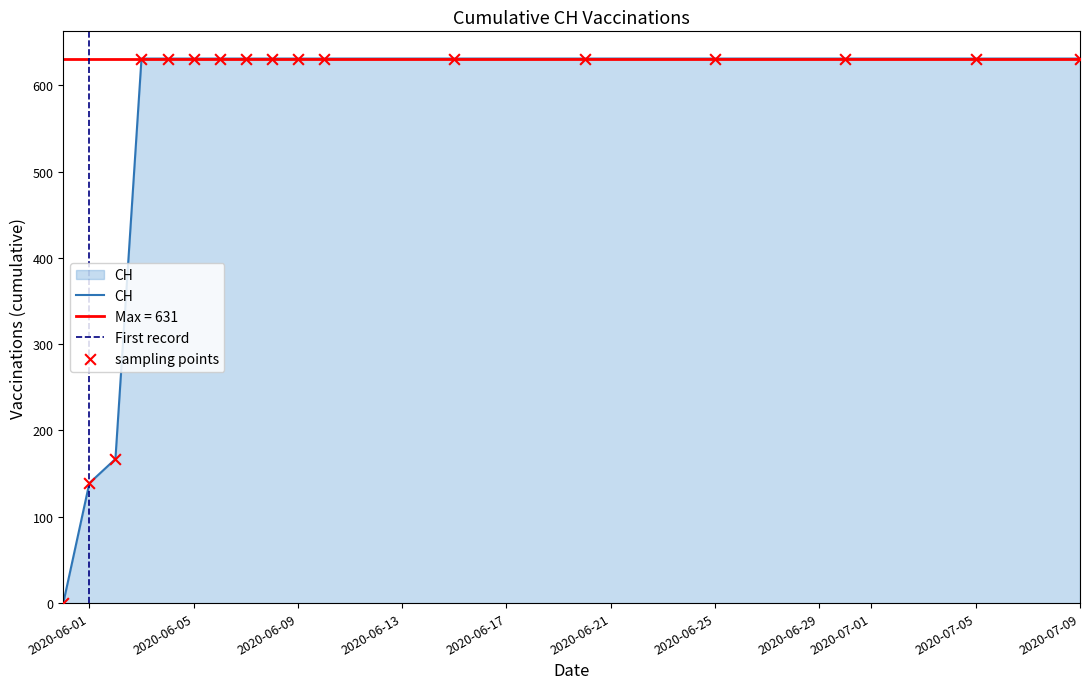

Between 2020-07-05 and 2020-06-15, which is larger?

2020-07-05